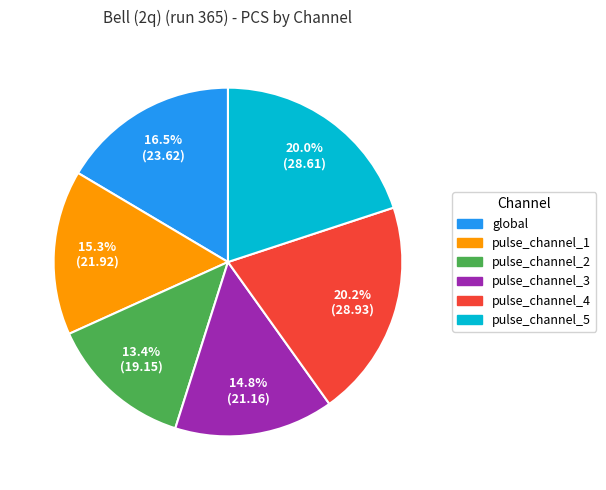

Between pulse_channel_2 and global, which is larger?

global